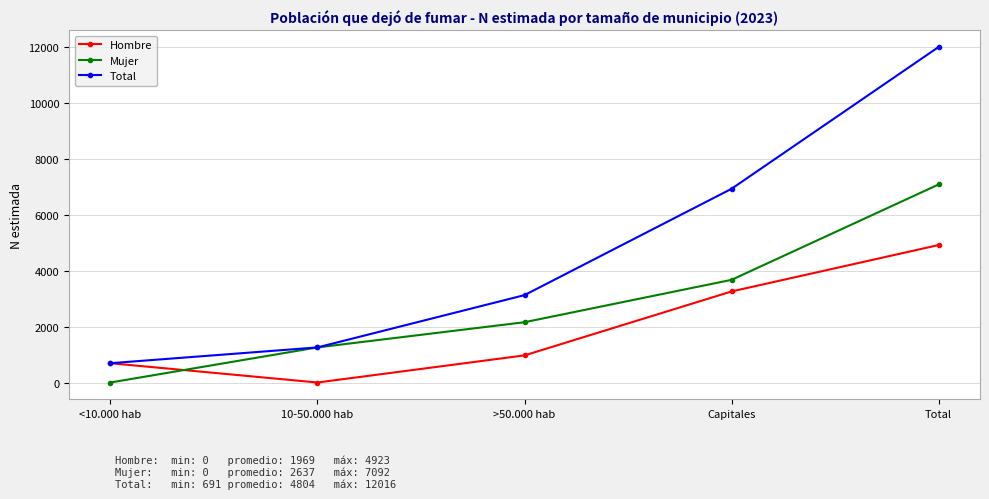

Rank the series by their average value, from highest to lowest.

Total, Mujer, Hombre